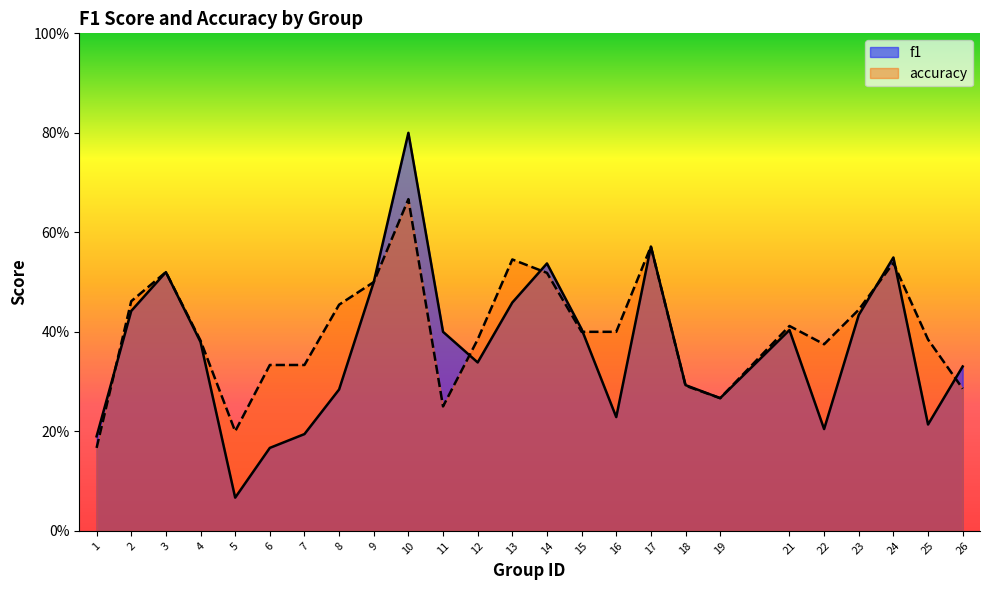

True or false: f1 has more than 1 points higher than both neighbors.

True